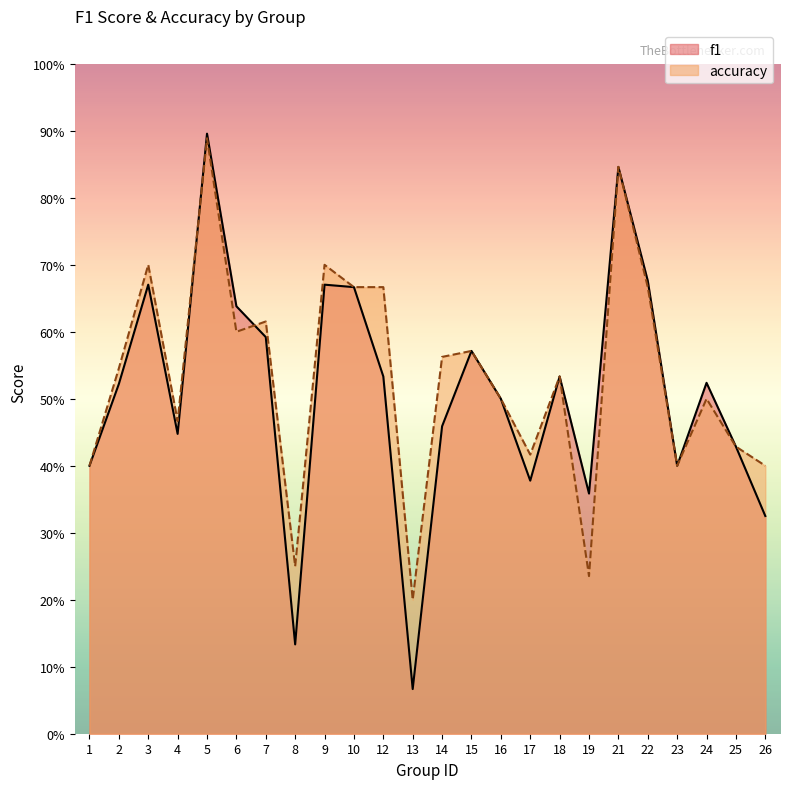

Count the accuracy values in the range 0 to 1.

24